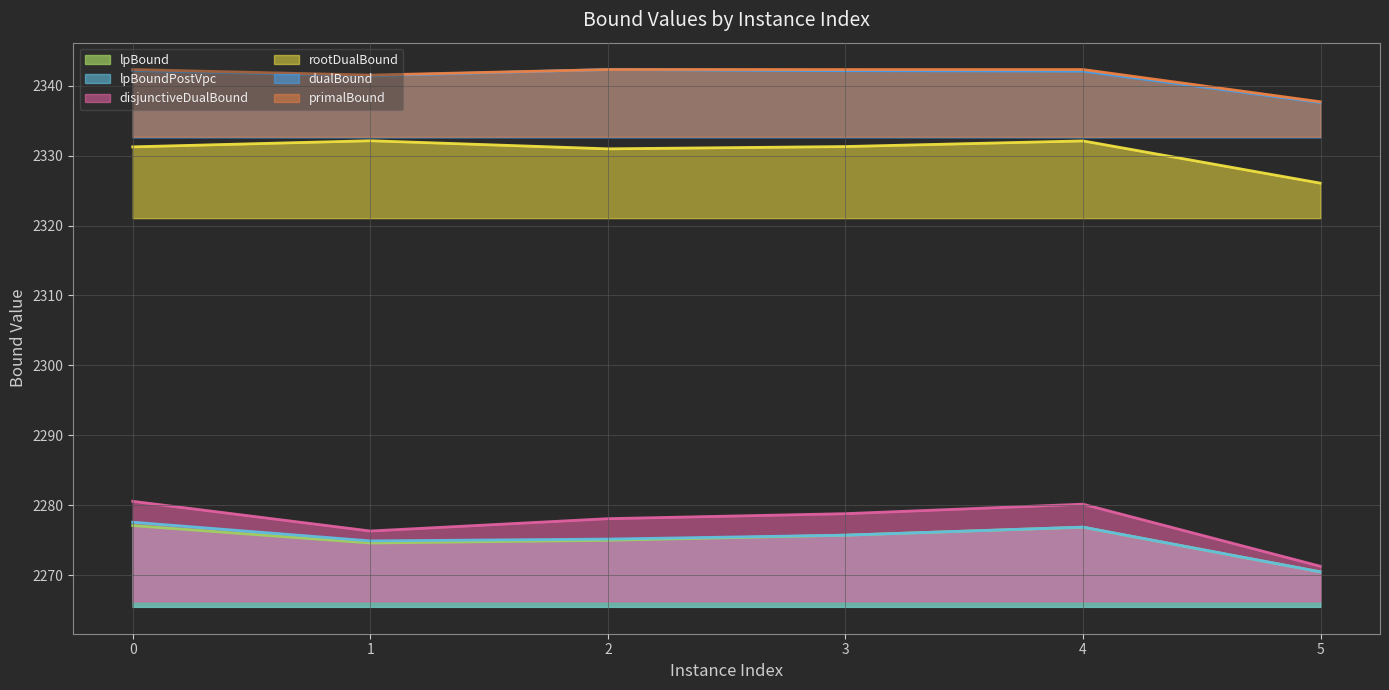

Between 3 and 4, which series saw the biggest shift?

disjunctiveDualBound